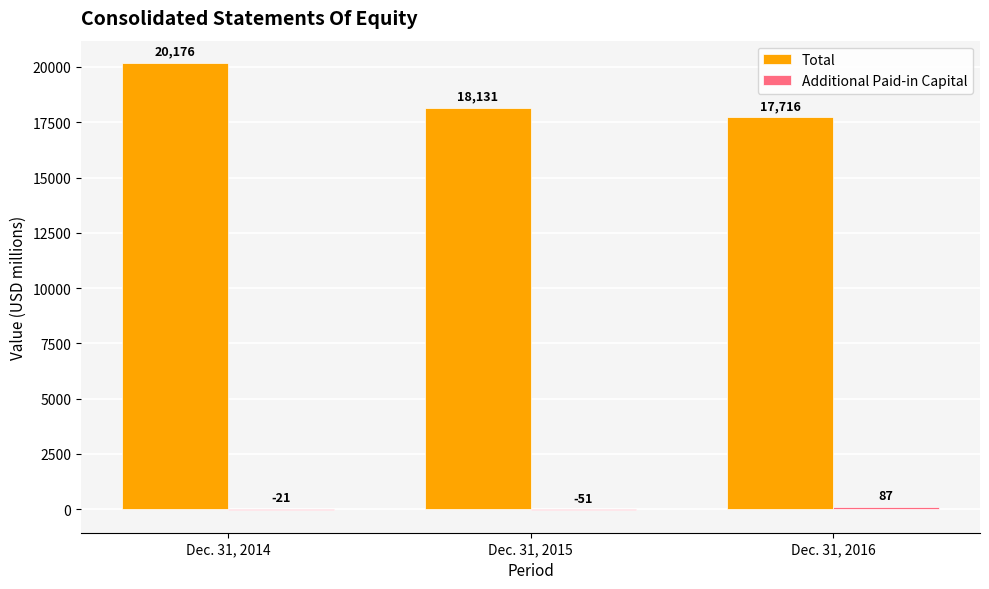

Which category has the highest value across all series?

Dec. 31, 2014